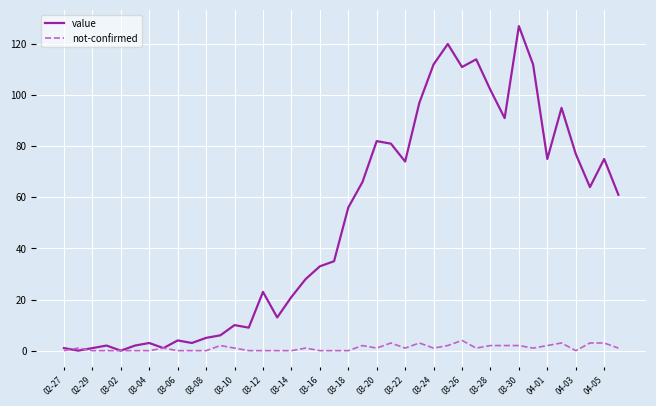

List the series in order of their overall mean, highest first.

value, not-confirmed